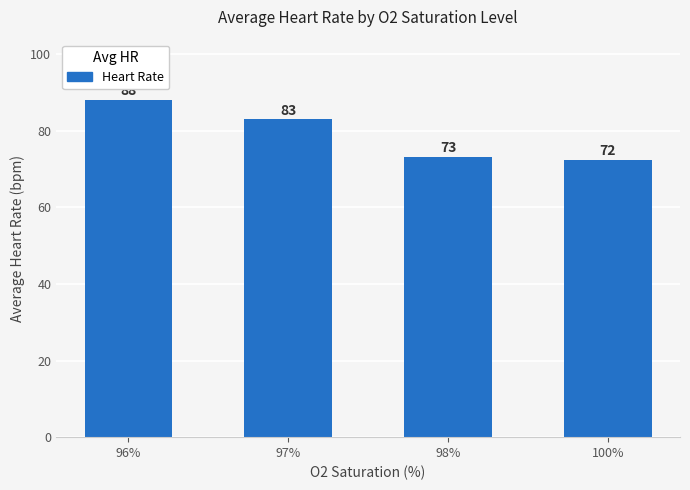

How many series are shown in this chart?

1